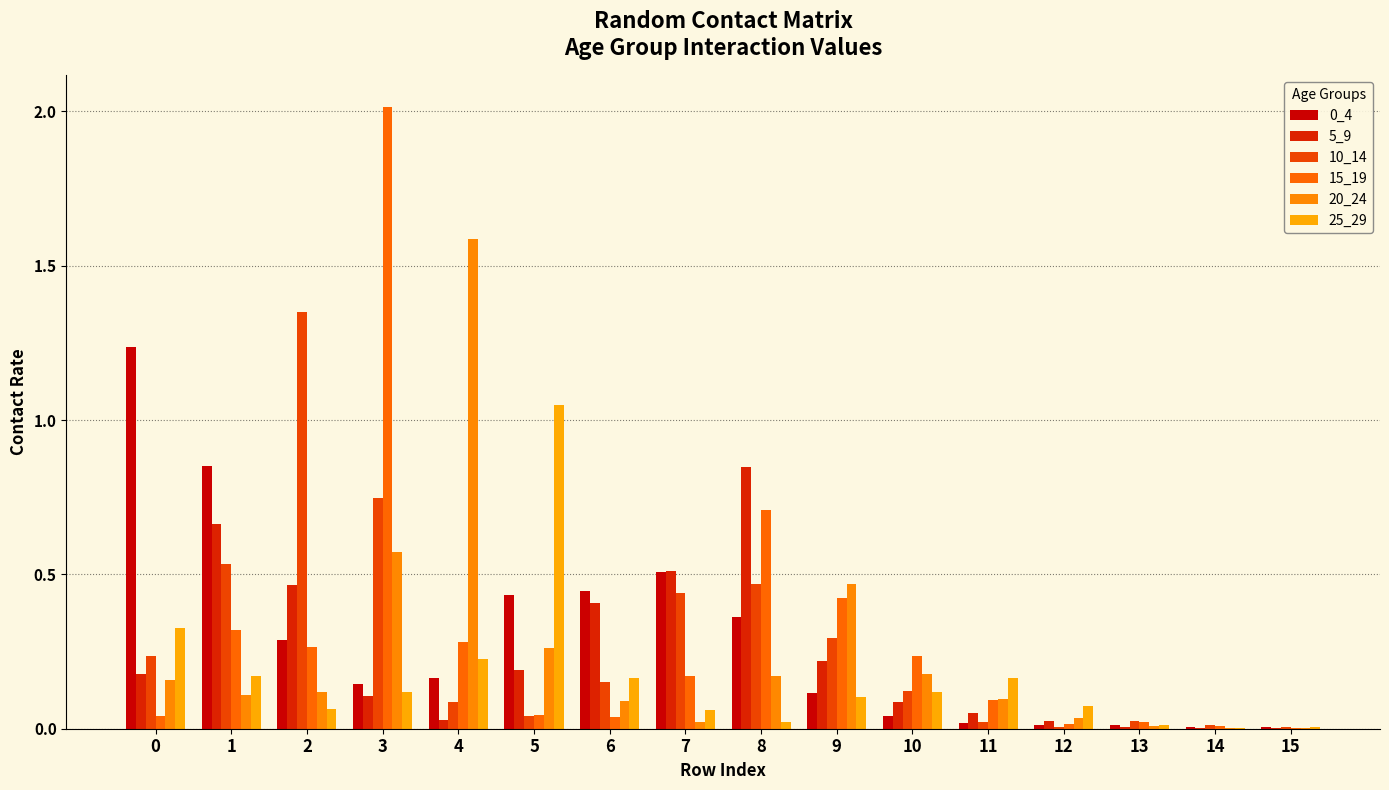

Are the bars horizontal?

No